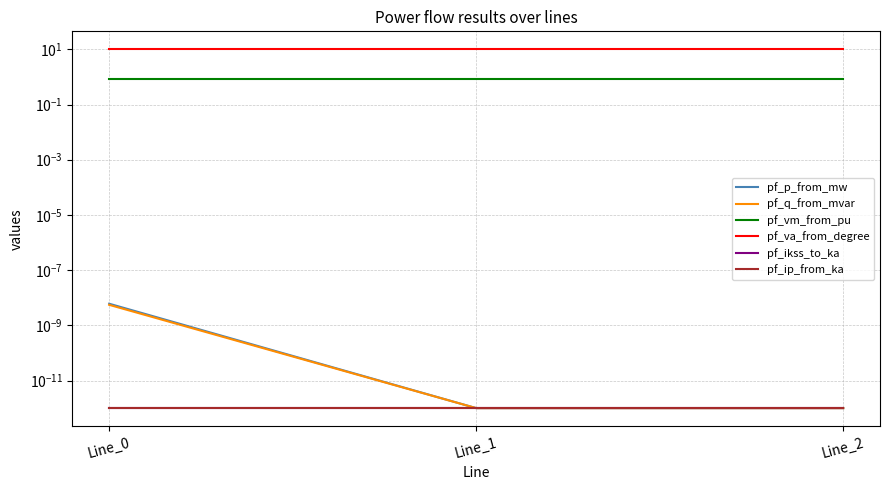

Is this an area chart (filled region under the line)?

No